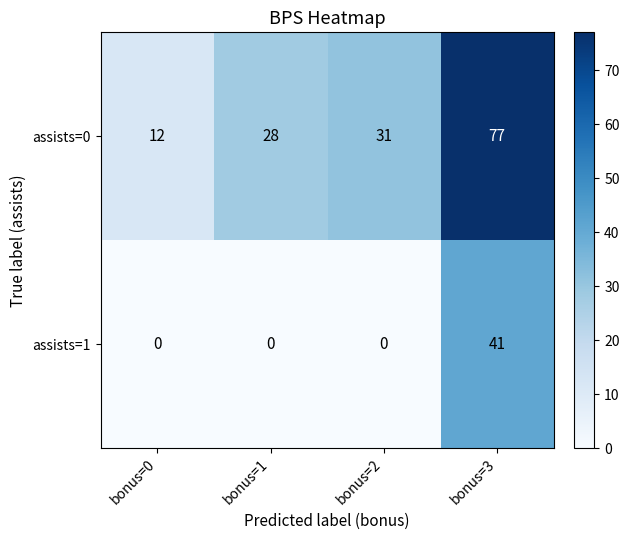

Reading left to right, transcribe all the data shown in this chart.

assists=0: bonus=0=12	bonus=1=28	bonus=2=31	bonus=3=77
assists=1: bonus=0=0	bonus=1=0	bonus=2=0	bonus=3=41